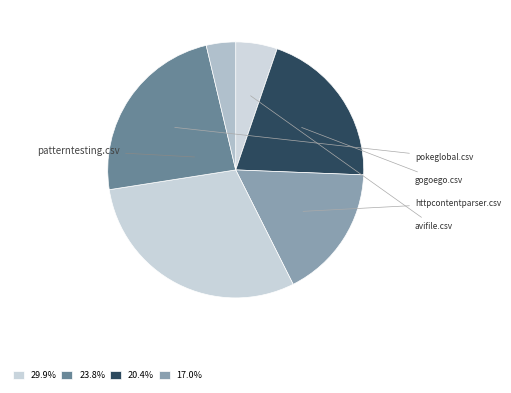

How many slices are in this pie chart?

7